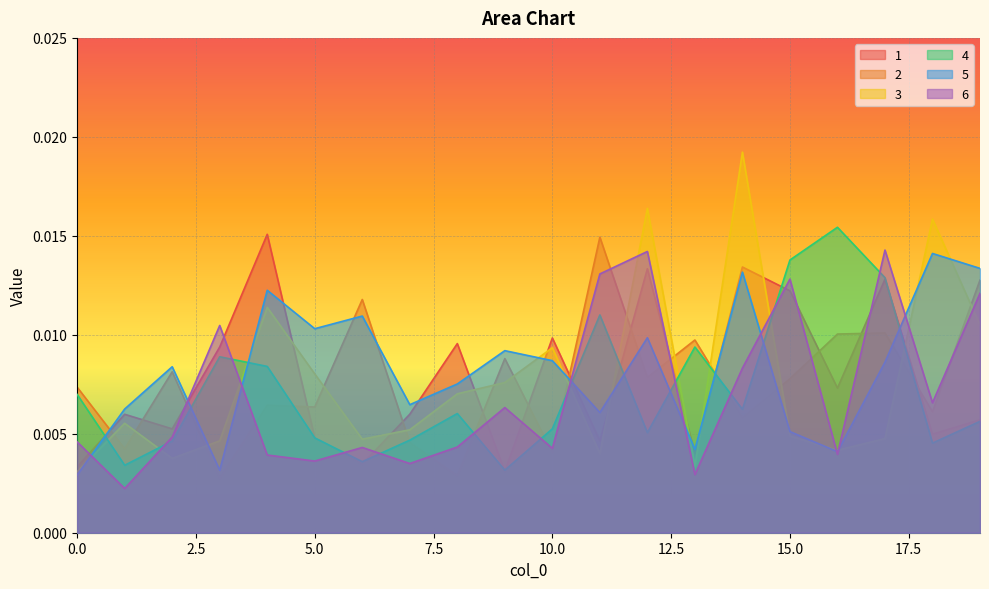

How many times do 1 and 5 cross each other?

11